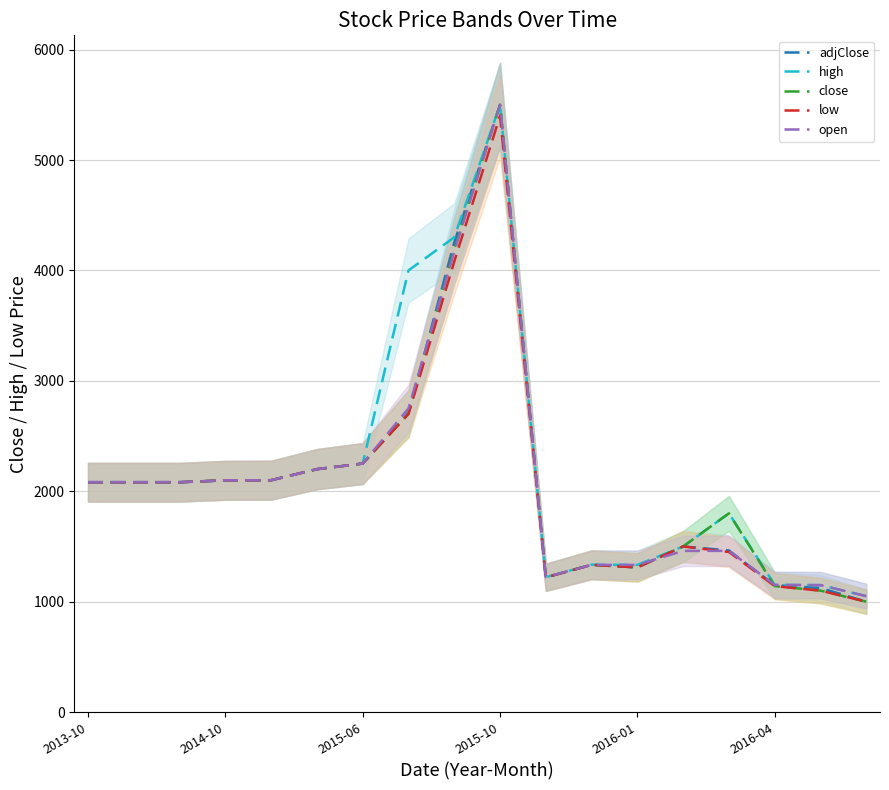

Between 2013-10 and 17, which series saw the biggest shift?

adjClose